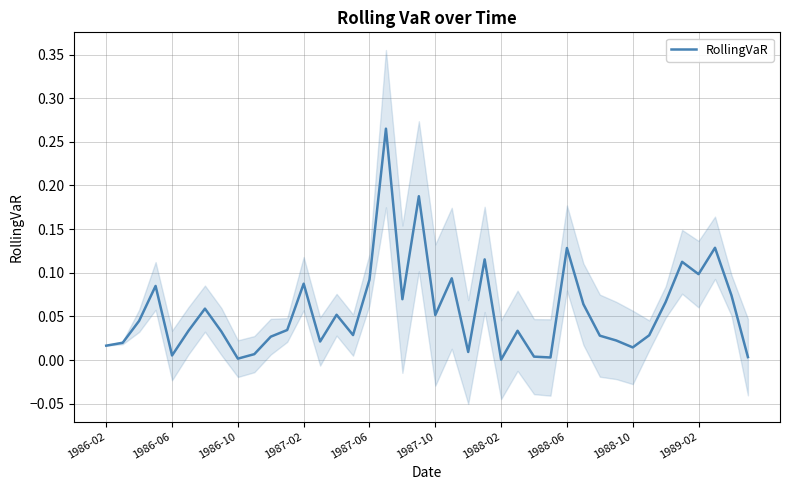

True or false: RollingVaR has a value of 0.1 at 1989-02.

True